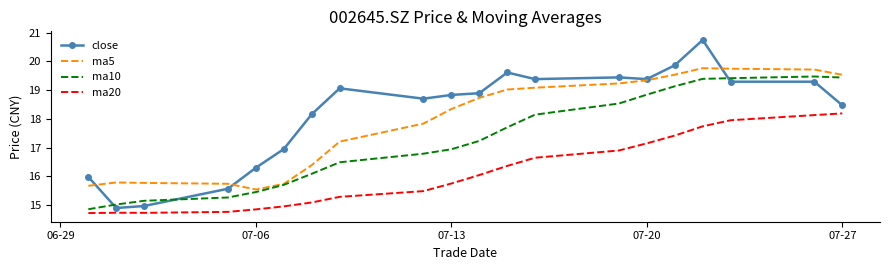

True or false: ma20 and ma10 intersect in this chart.

False